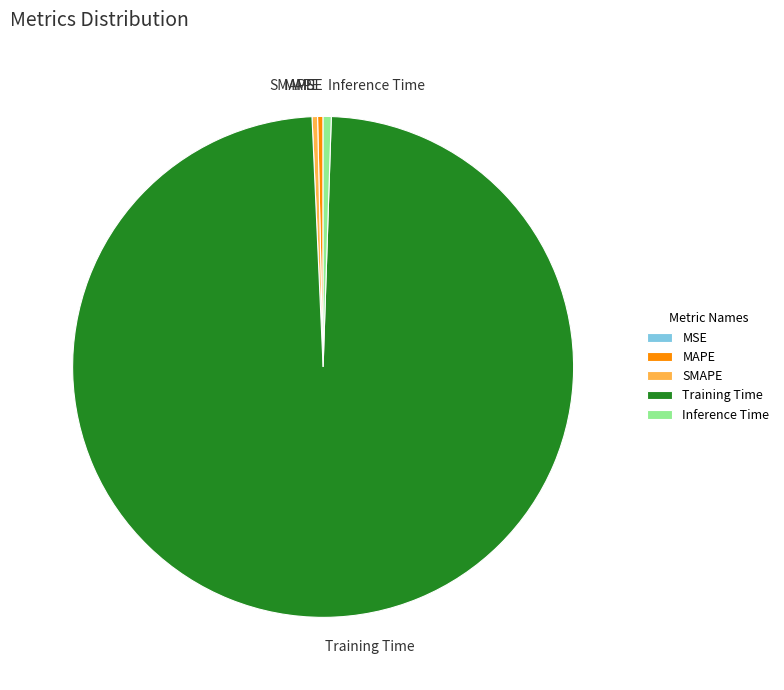

Combined, do MAPE and Training Time account for over 50%?

Yes